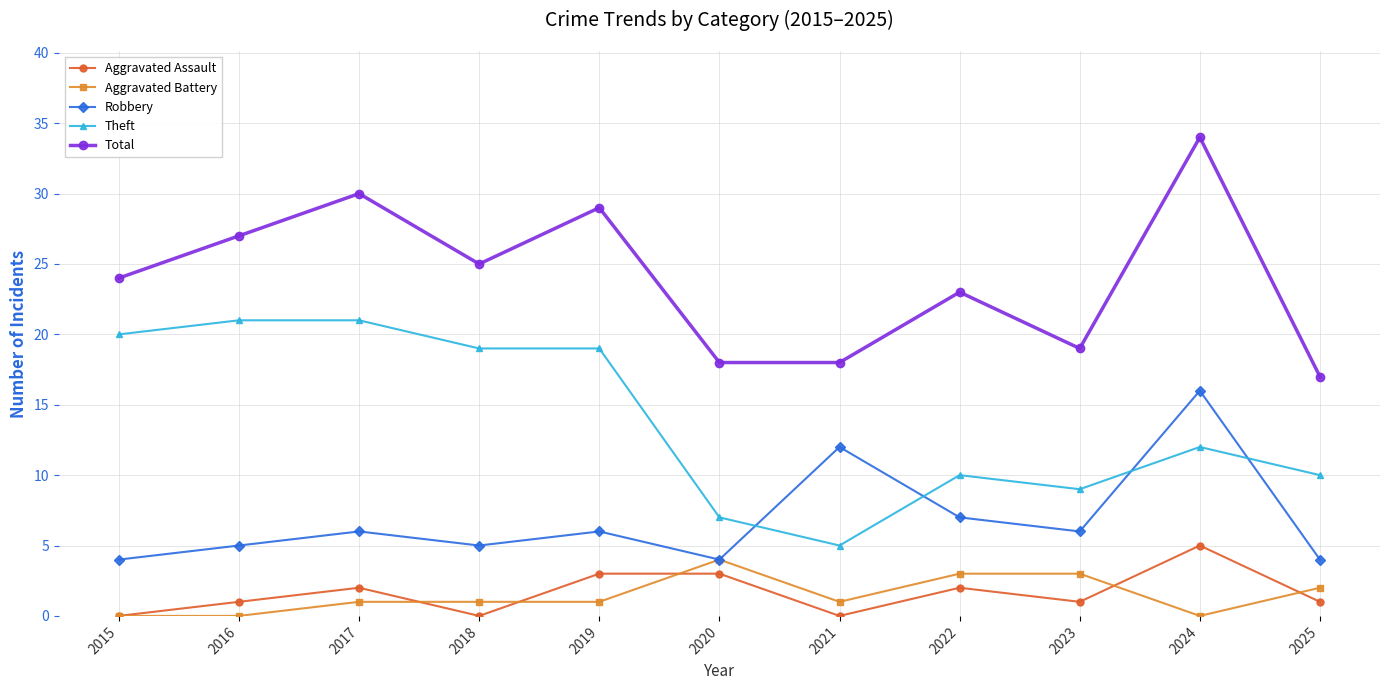

What is the spread (max minus min) of values at 2024?

34